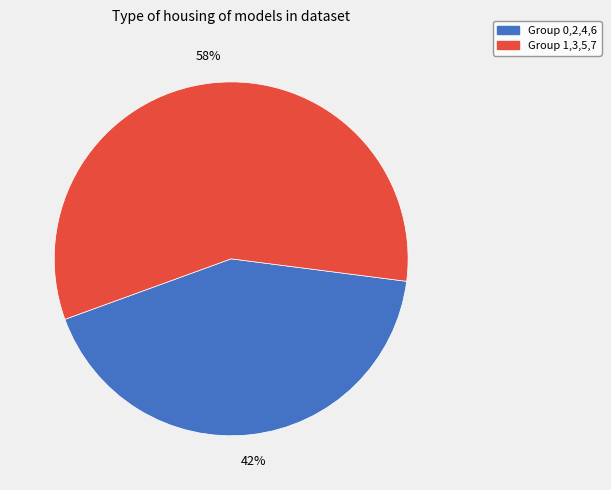

To the nearest percent, what is the average slice percentage?

50%